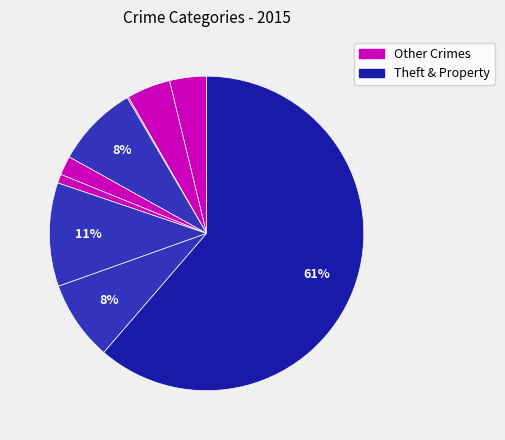

To the nearest percent, what is the difference between the largest and smallest slice percentages?

61%